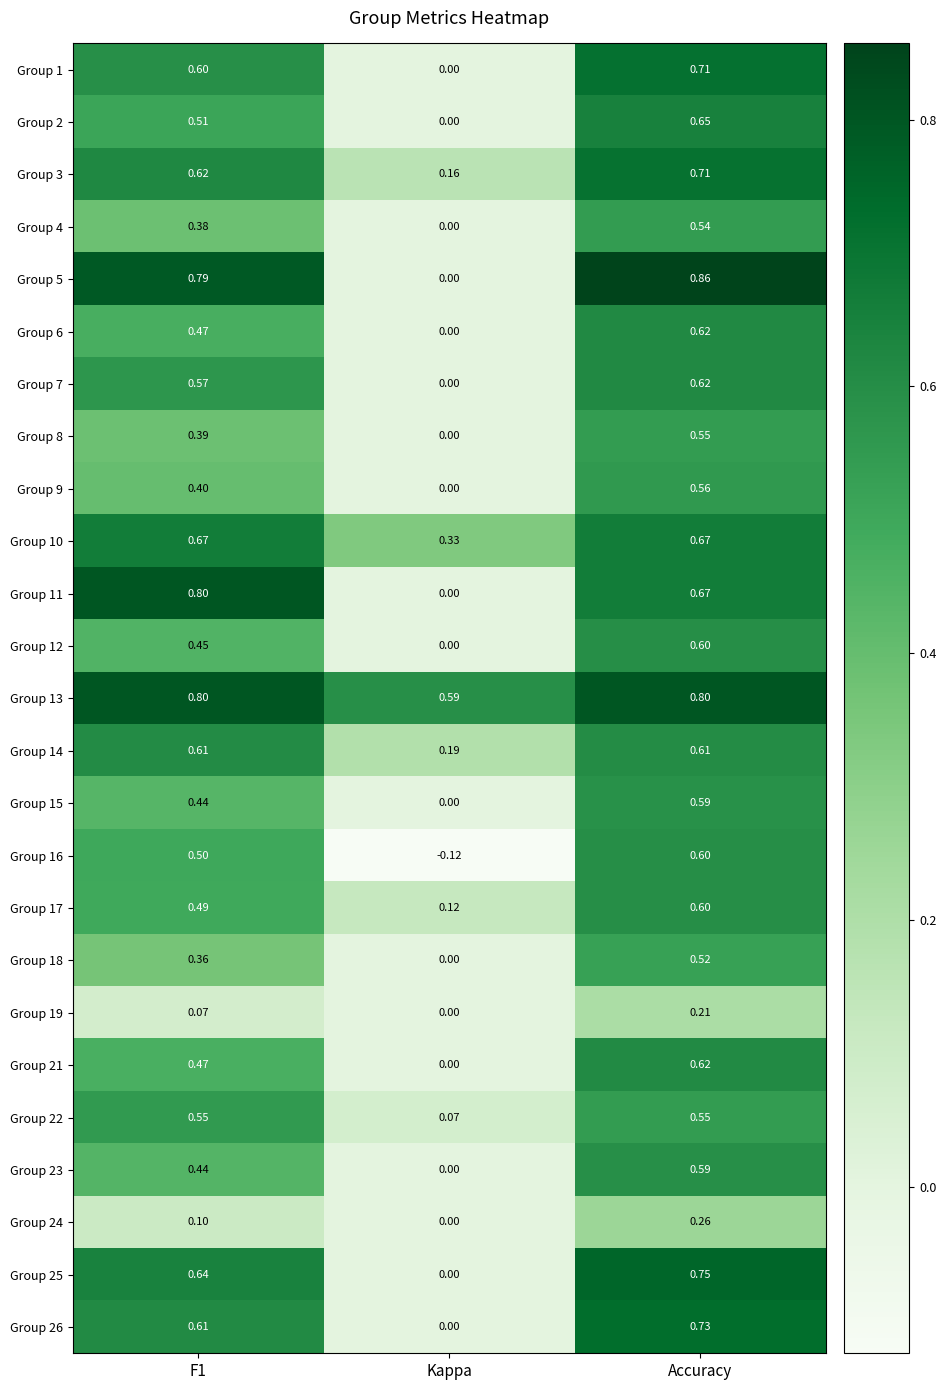

Which category has the highest value in the Group 9 series?

Accuracy